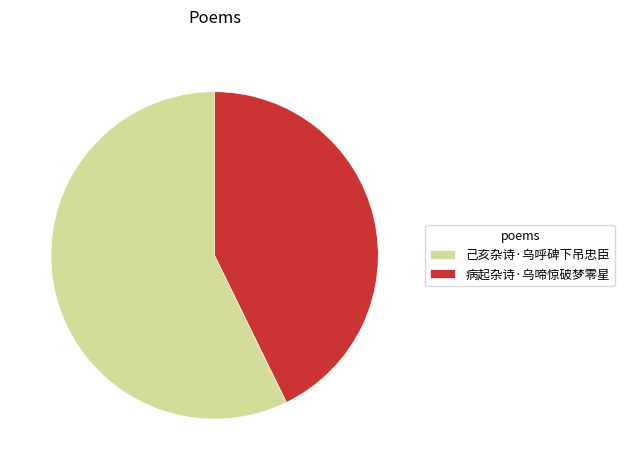

True or false: 己亥杂诗·乌呼碑下吊忠臣 accounts for 48% of the total.

False